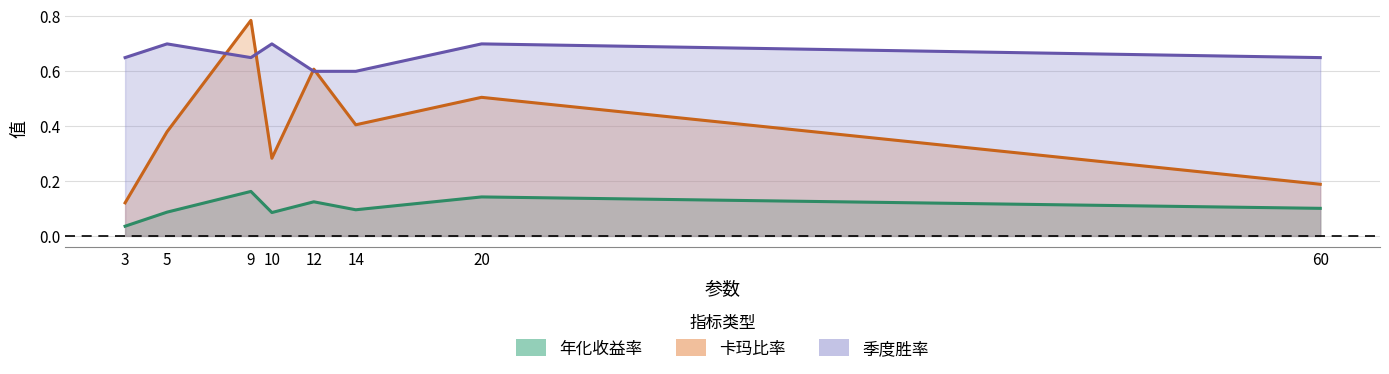

Which series has the largest total across all categories?

季度胜率